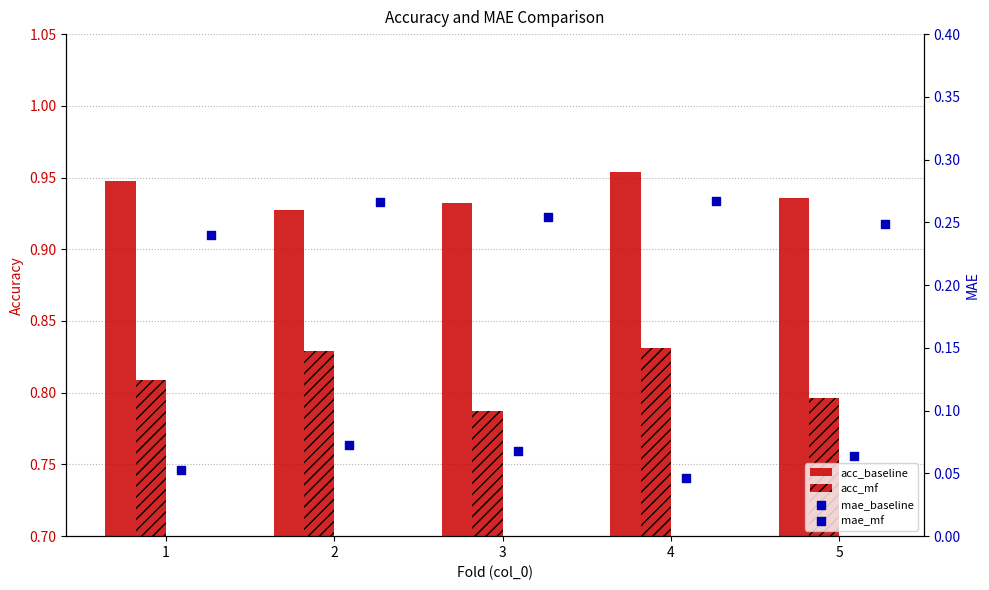

At which category is the sum across all series the highest?

4